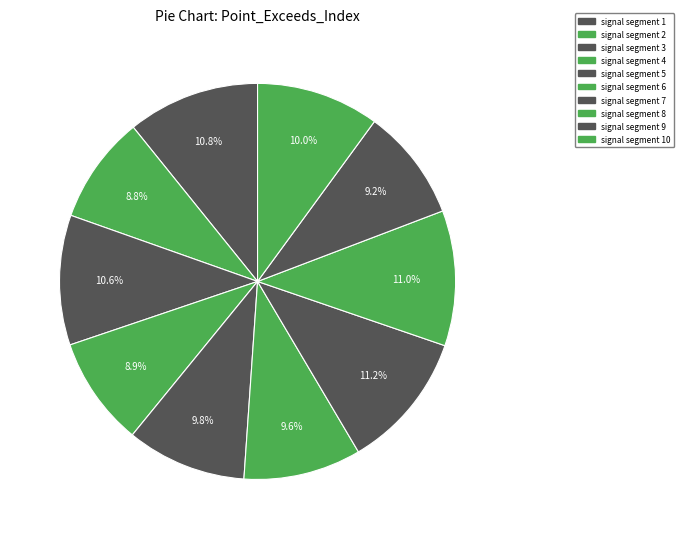

Between signal segment 7 and signal segment 9, which is larger?

signal segment 7